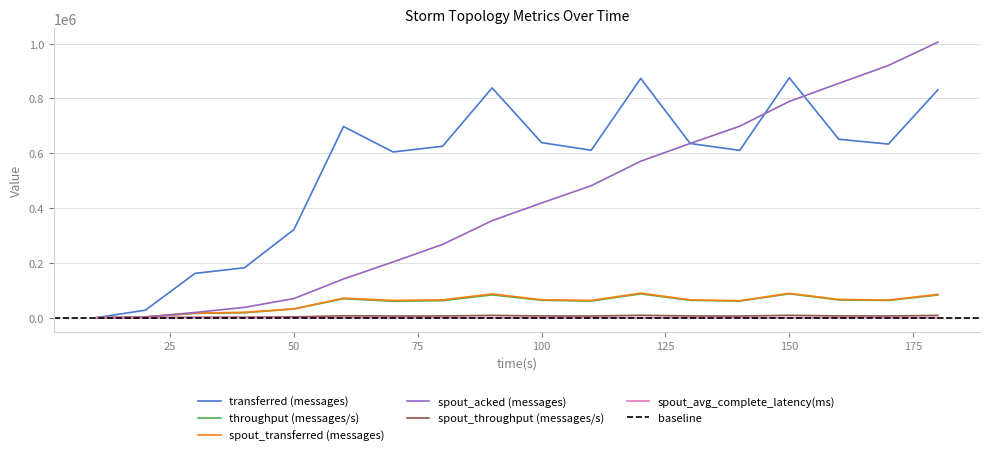

What is the difference between the maximum and minimum values in the spout_avg_complete_latency(ms) series?

759.9